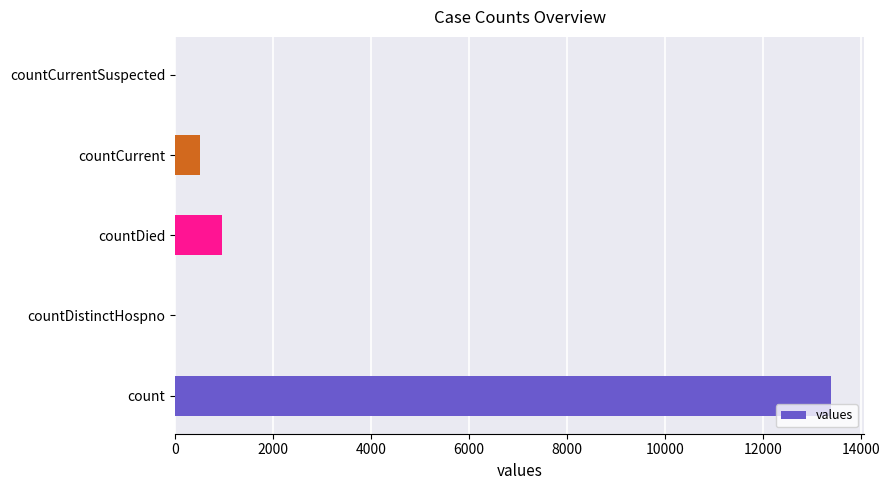

At which label is the value closest to 6699?

countDied